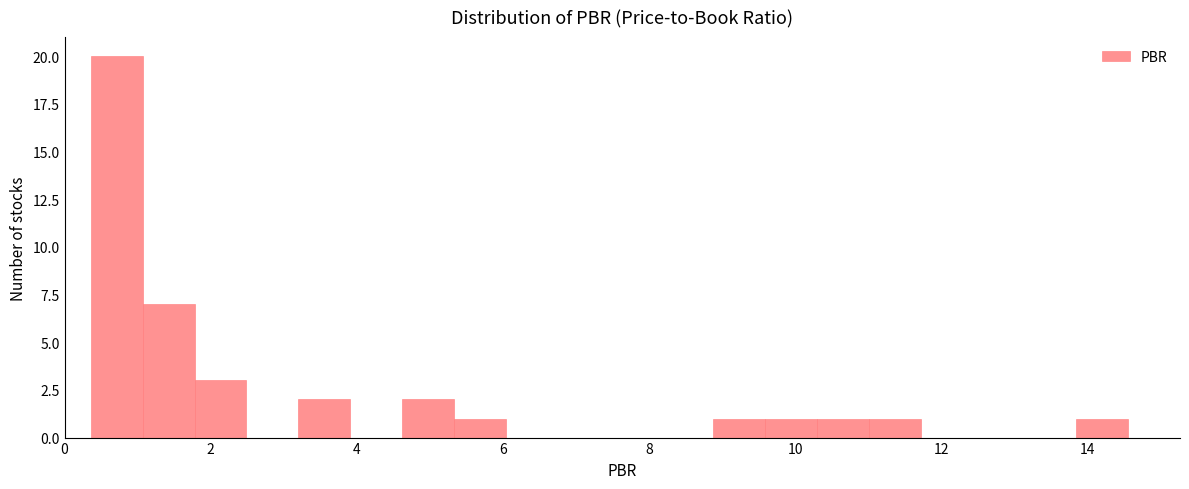

Around what value on the x-axis is the tallest bar? Give the approximate position of its centre, as read against the axis.

0.8